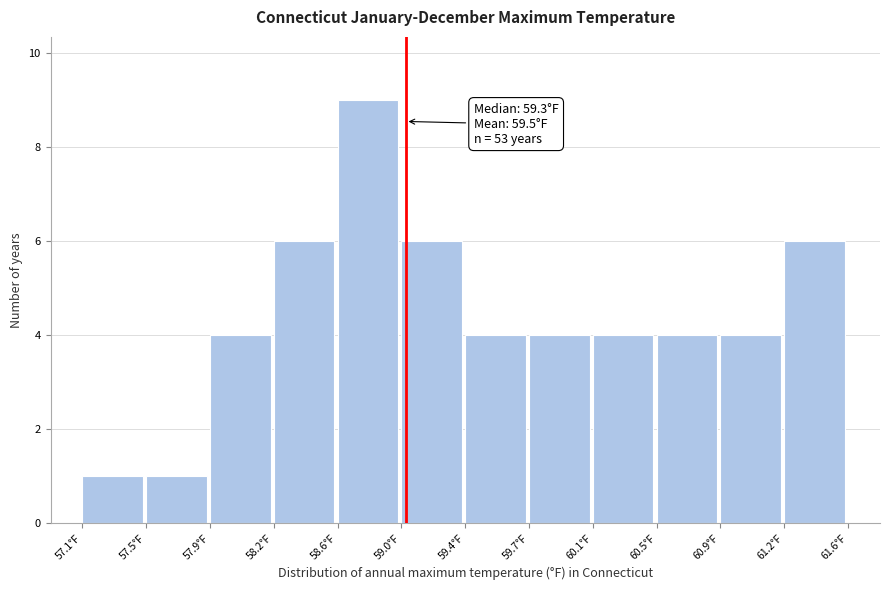

Reading right to left, transcribe all the data shown in this chart.

61.2°F=6	60.9°F=4	60.5°F=4	60.1°F=4	59.7°F=4	59.4°F=4	59.0°F=6	58.6°F=9	58.2°F=6	57.9°F=4	57.5°F=1	57.1°F=1